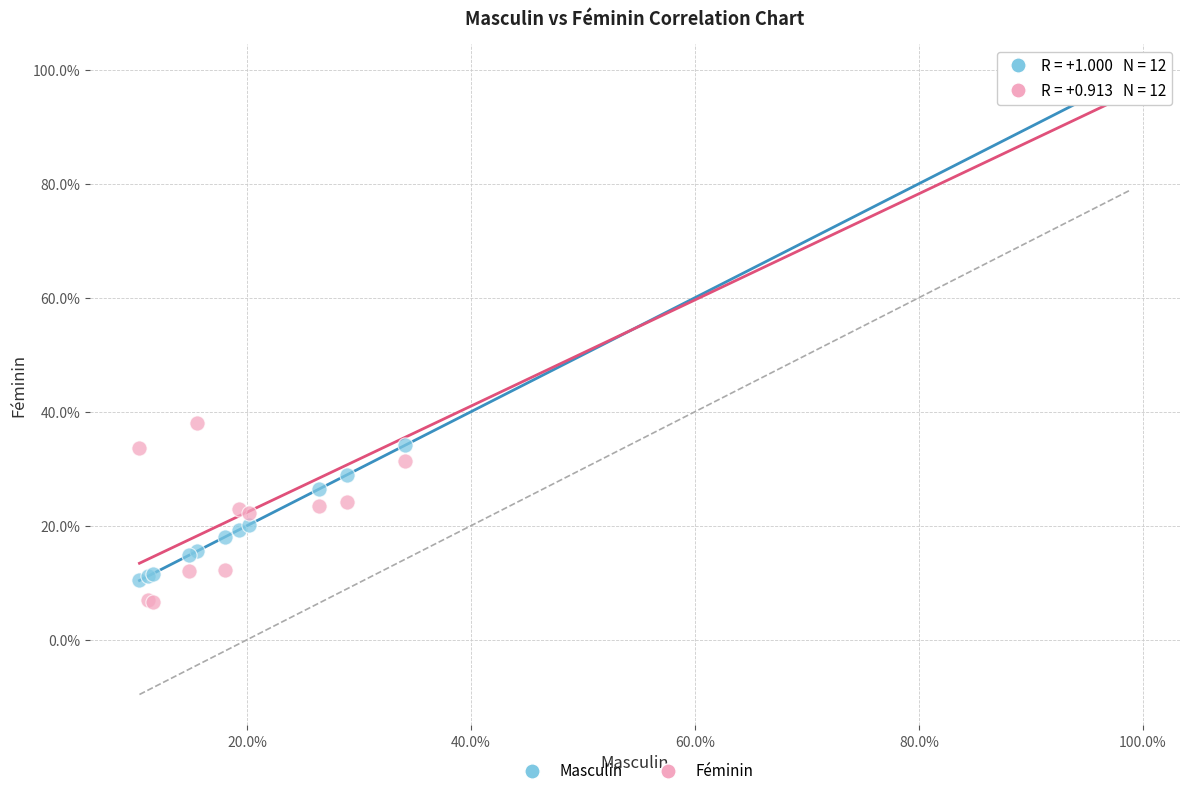

Which series has the largest Y range (max minus min)?

Féminin